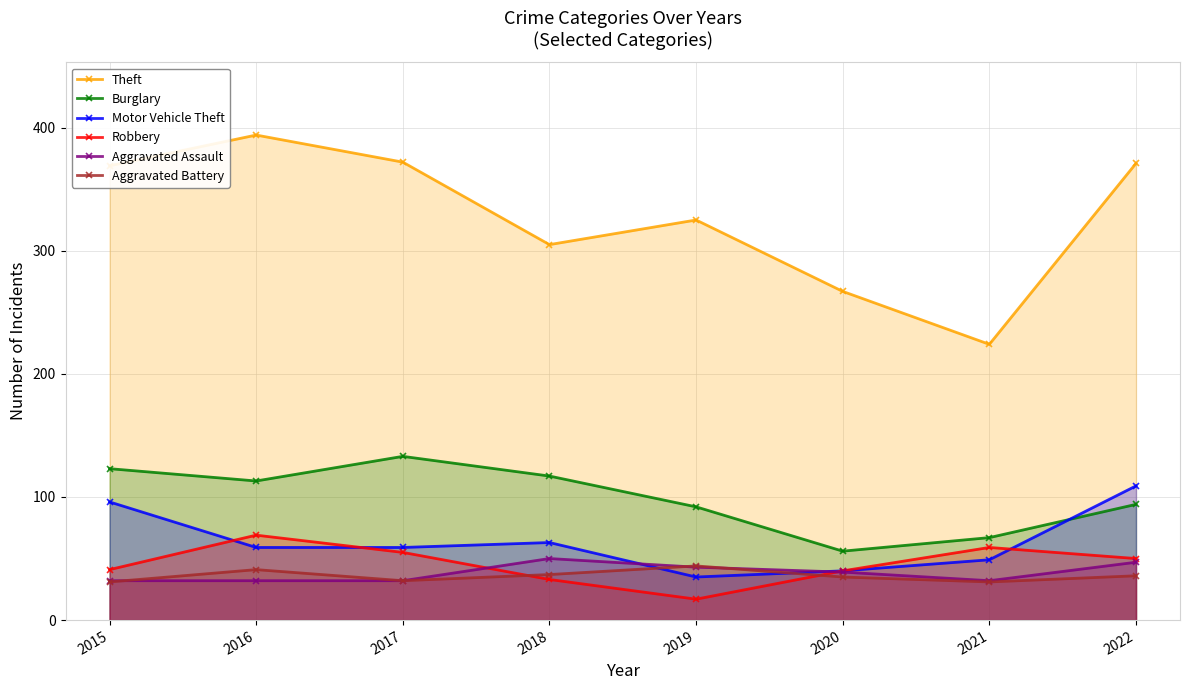

What is the sum of the Theft values at 2016 and 2019?

719